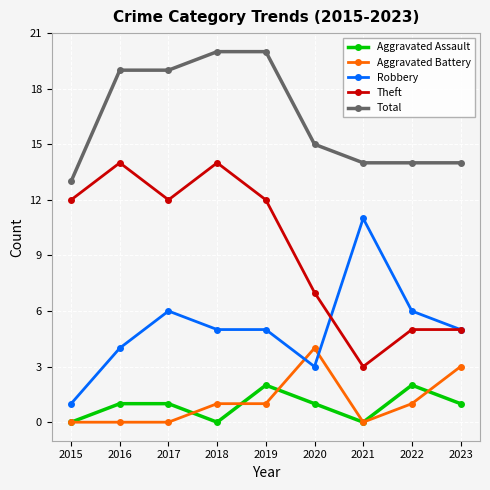

List the series in order of their peak value, highest first.

Total, Theft, Robbery, Aggravated Battery, Aggravated Assault